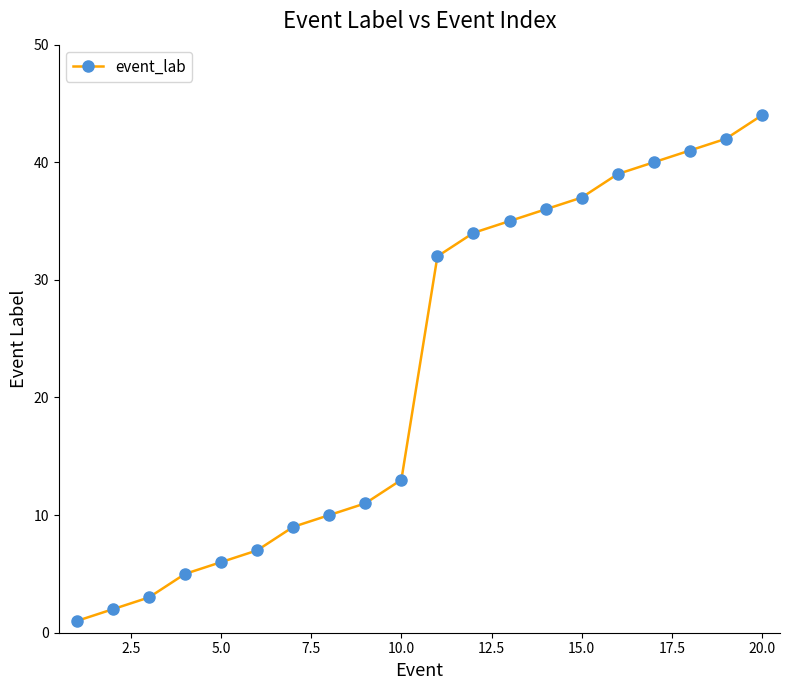

What is the maximum value shown in the chart?

44